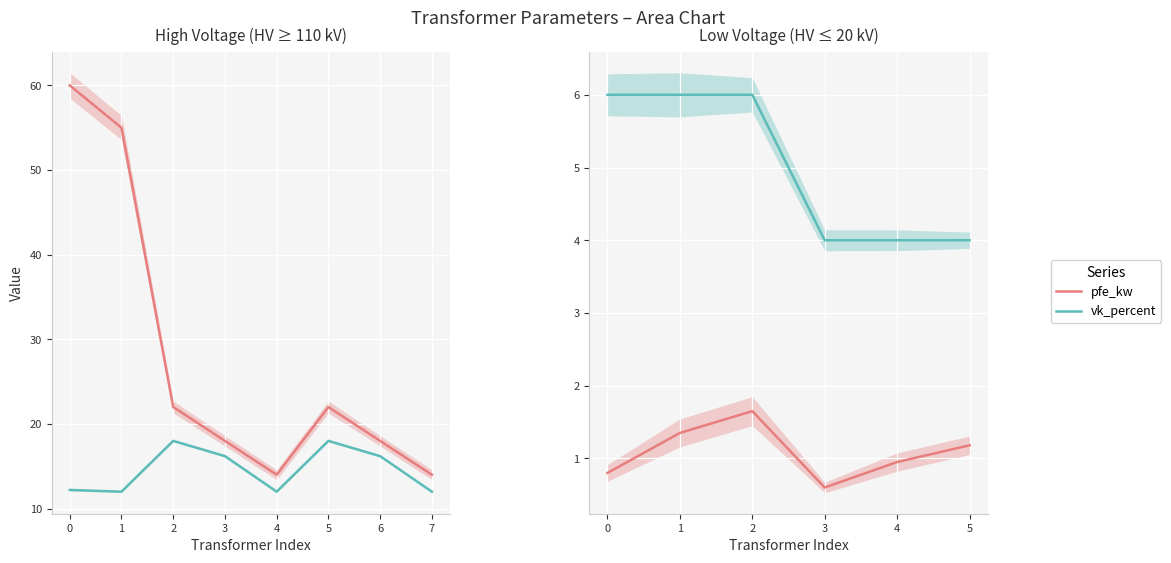

What value does the pfe_kw series have at 4?

0.9